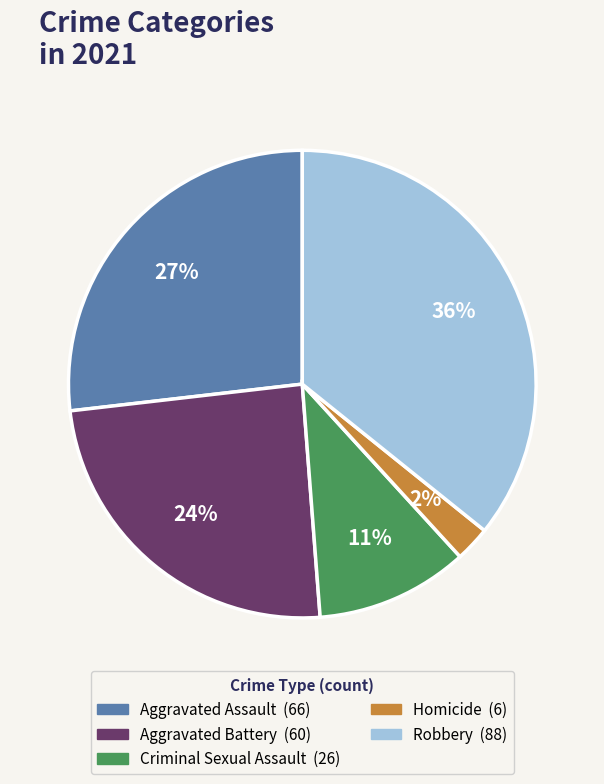

What percentage is the Criminal Sexual Assault slice, to the nearest percent?

11%